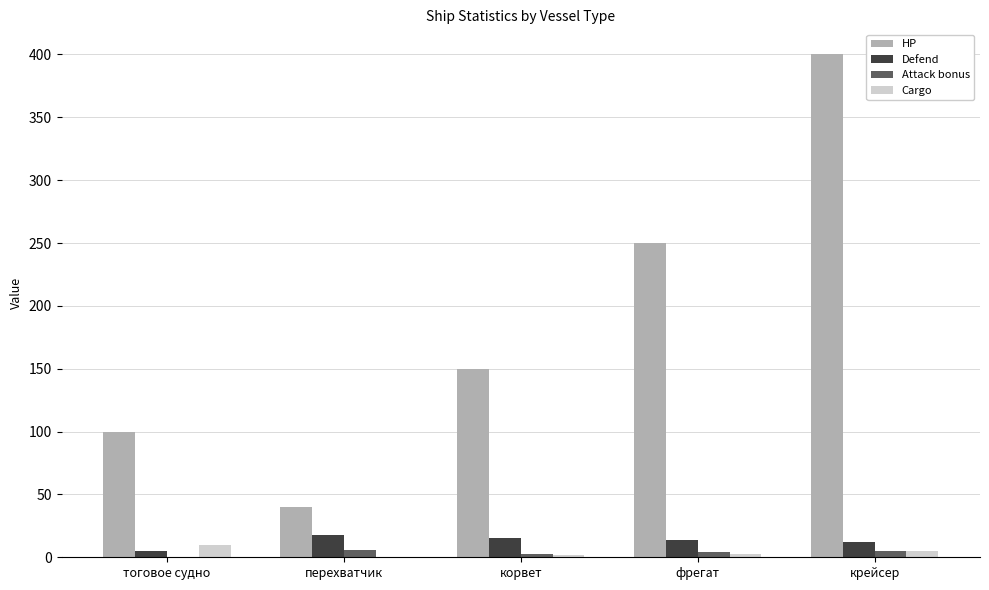

At which label is HP closest to 220?

фрегат